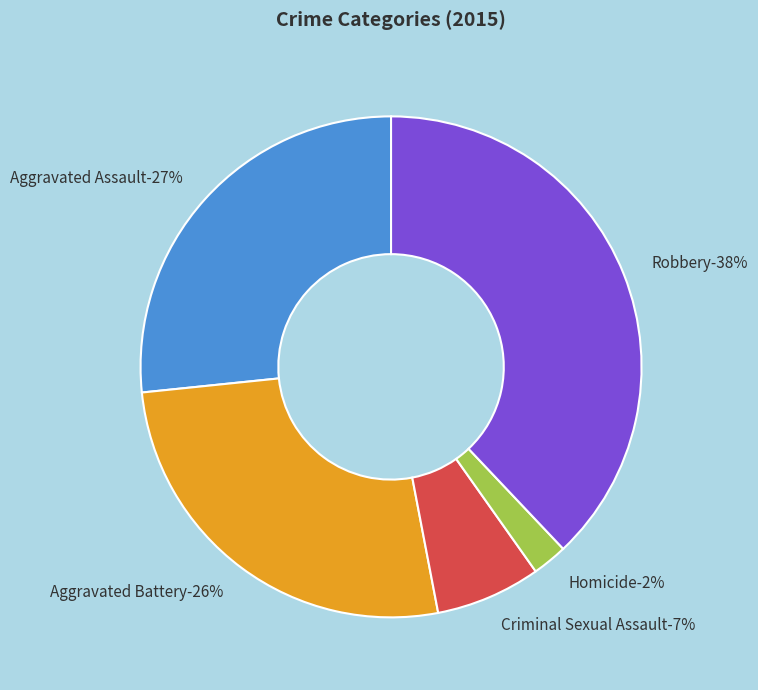

How many segments does this pie chart have?

5